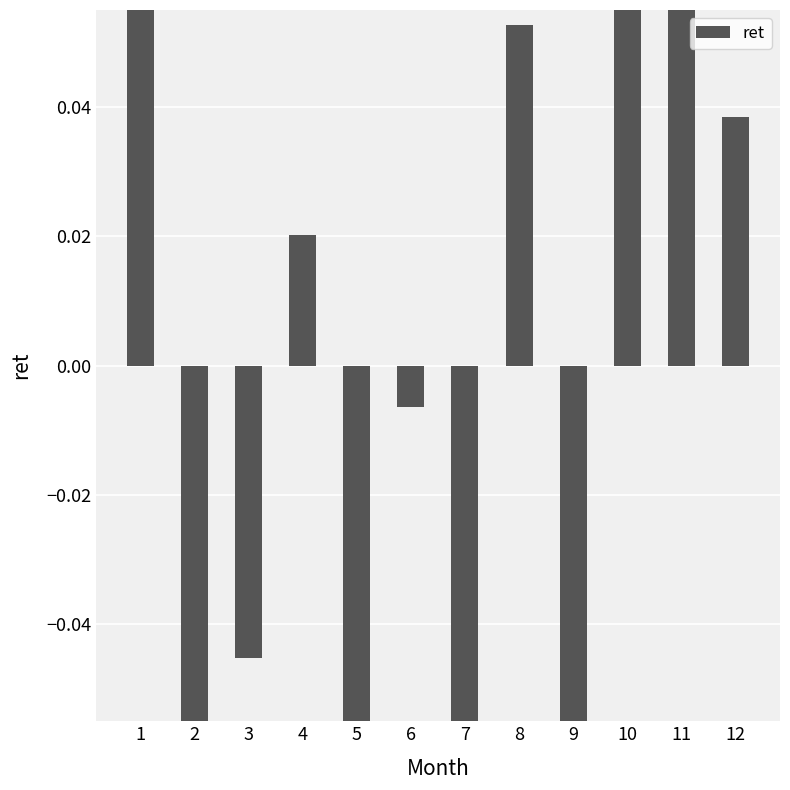

Reading right to left, list all the values displayed in this chart.

12=0.0	11=0.1	10=0.2	9=-0.2	8=0.1	7=-0.2	6=-0.0	5=-0.1	4=0.0	3=-0.0	2=-0.1	1=0.1